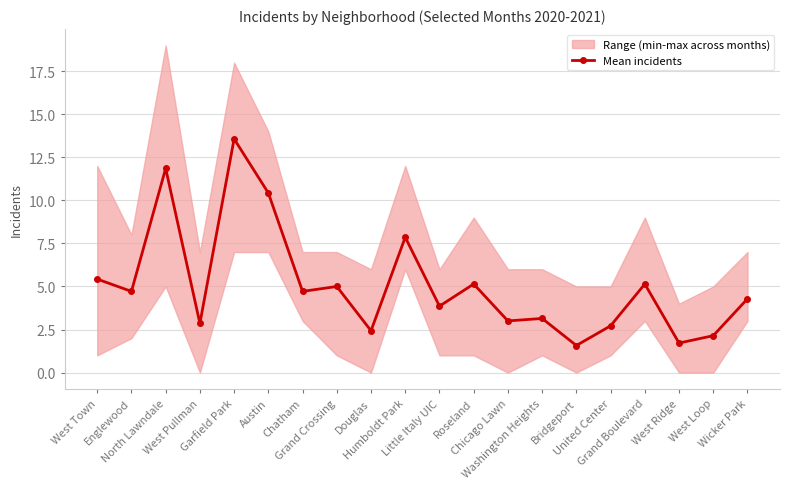

What is the difference between the maximum and minimum values?

12.0